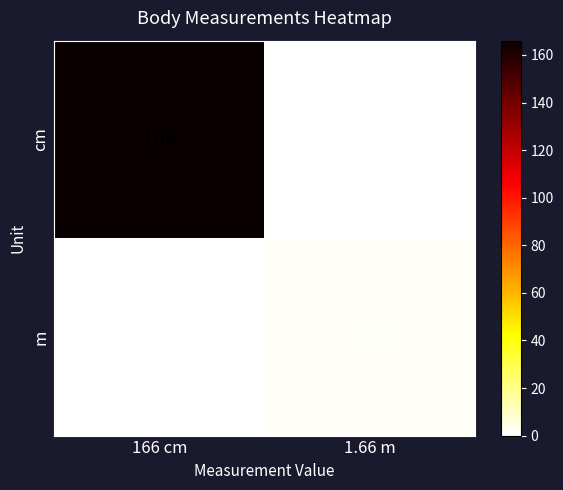

Rank the series by their average value, from lowest to highest.

m, cm